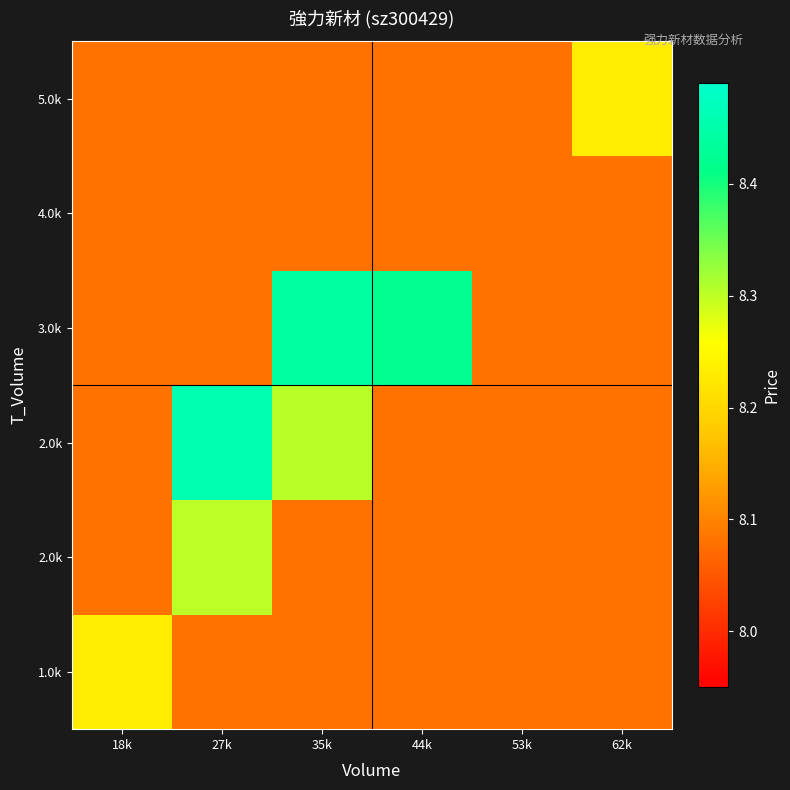

What is the total value across all series at 35k?

49.1